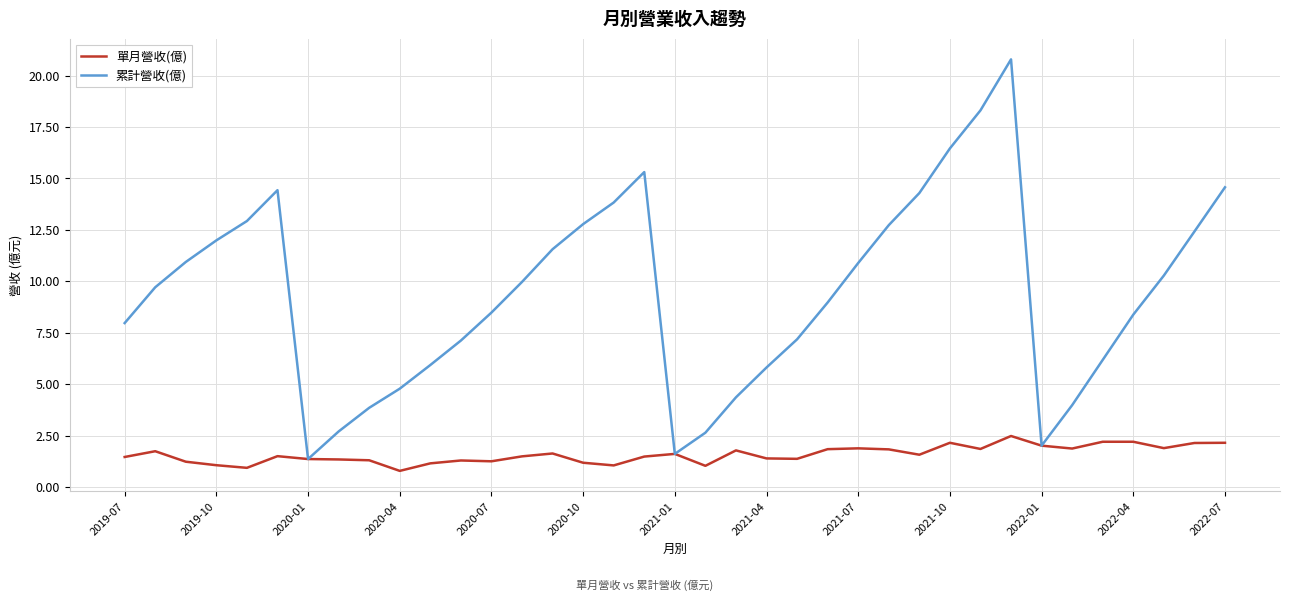

Which series has the widest spread of values?

累計營收(億)